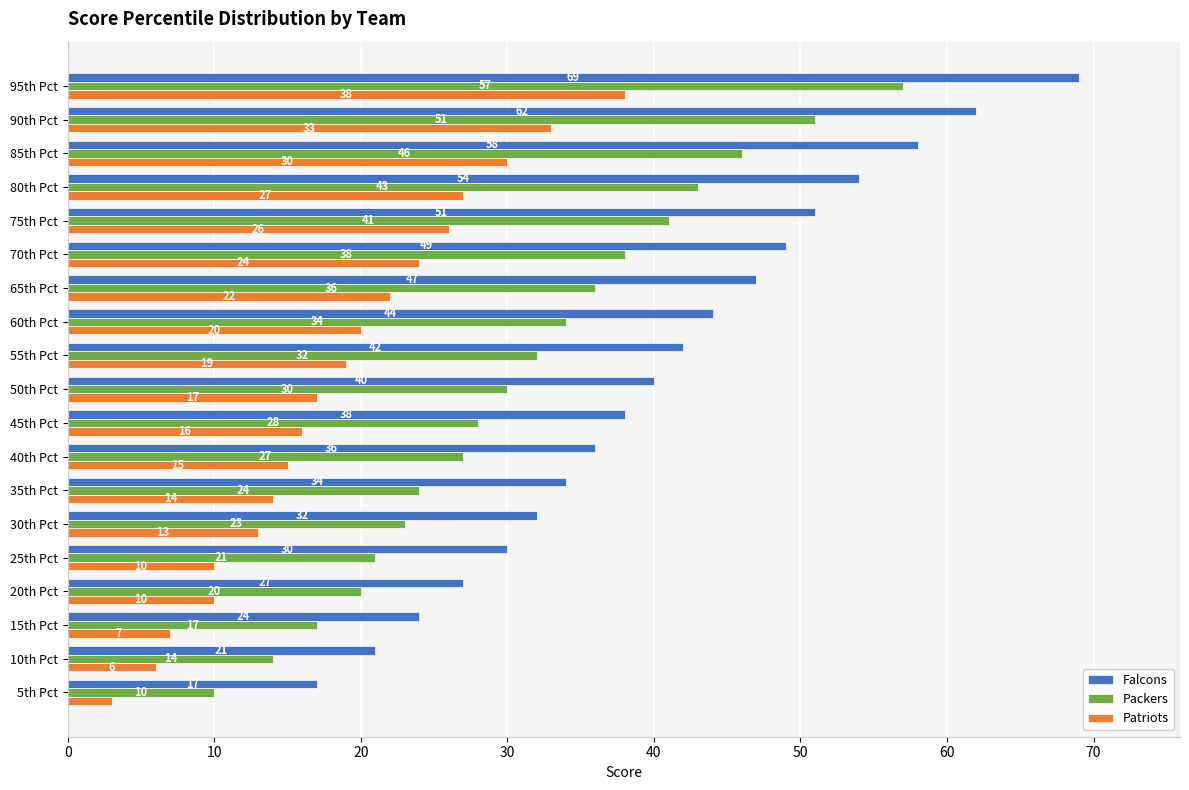

Which series has the widest spread of values?

Falcons